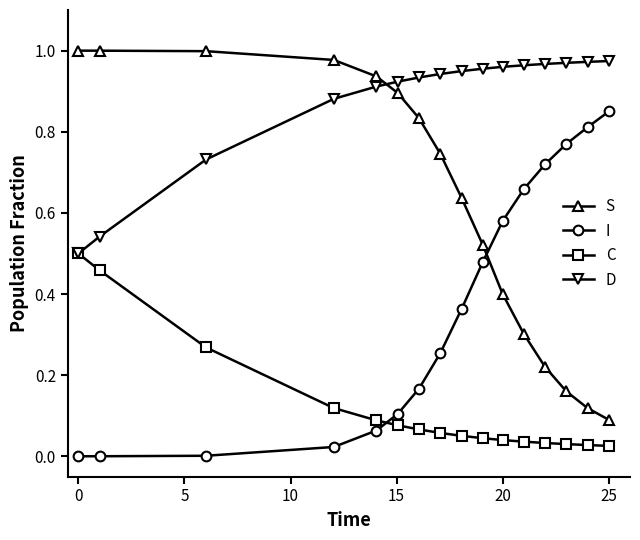

True or false: C and S cross at least once.

False